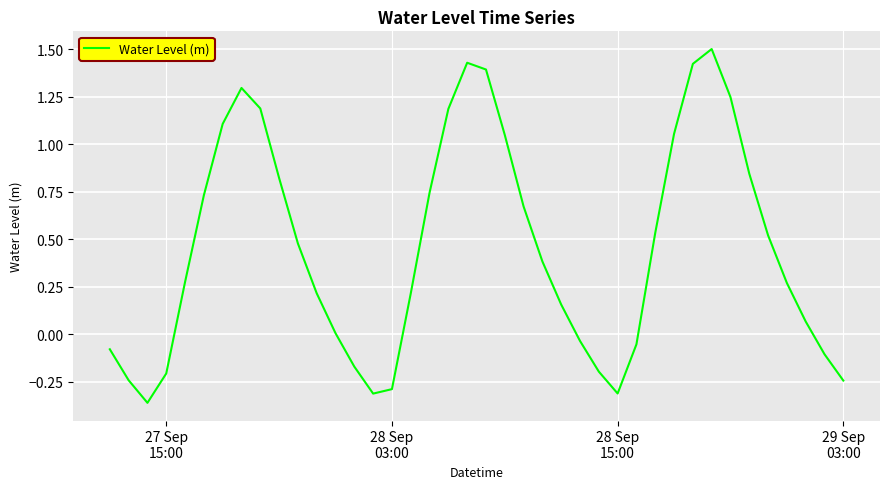

What is the greatest value displayed?

1.5